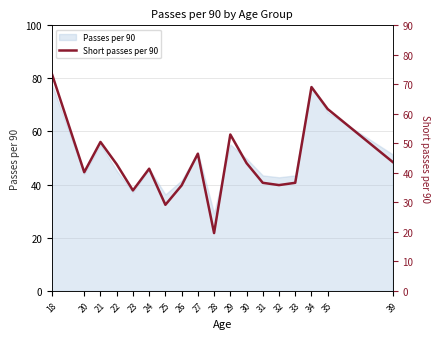

What is the value of the 3rd point from the left?

50.5